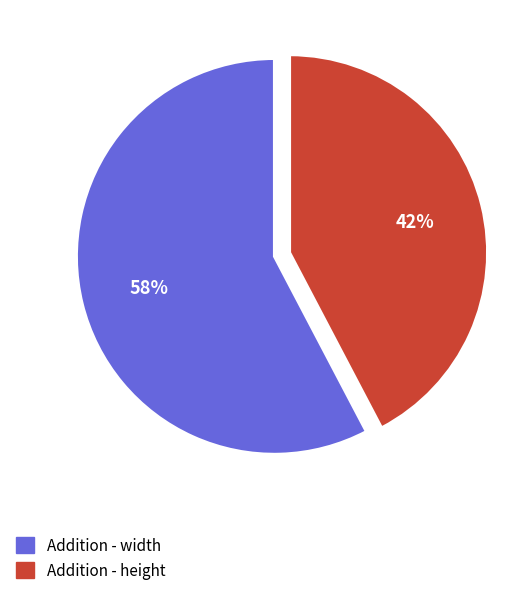

Combined, do Addition - height and Addition - width account for over 50%?

Yes